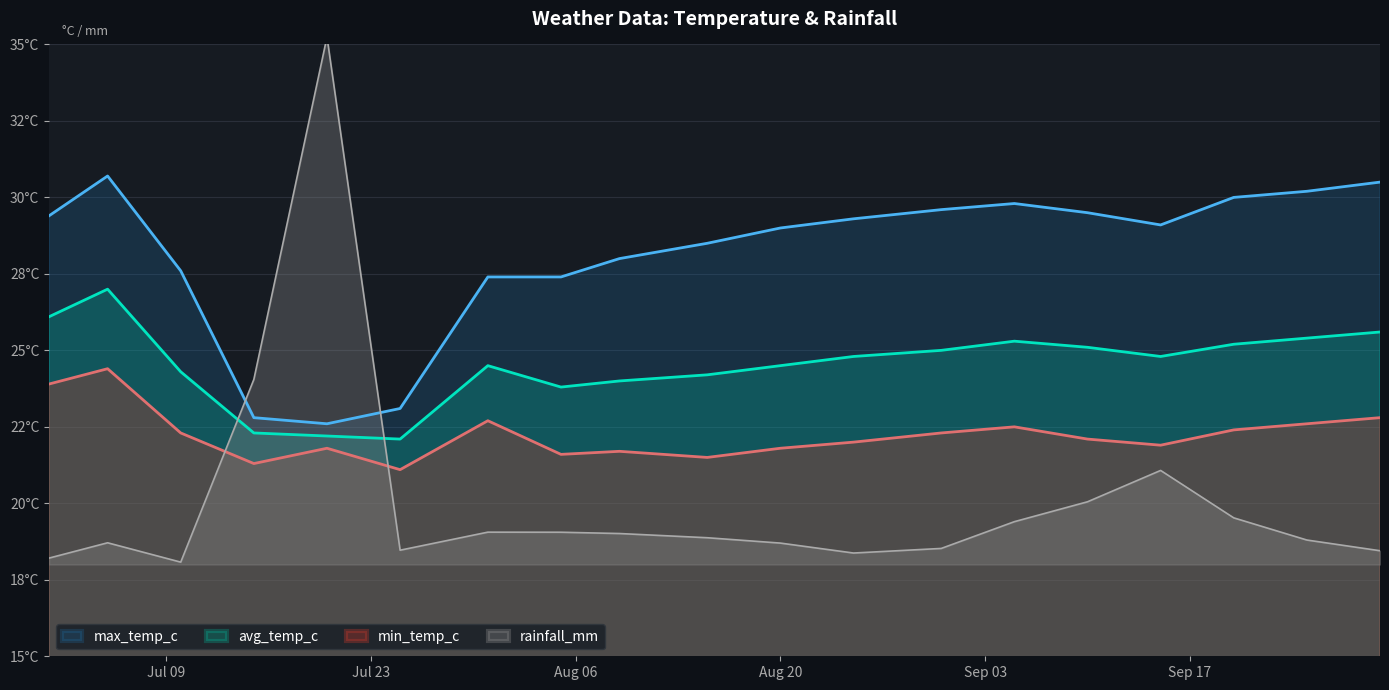

Which series has the largest range (max minus min)?

rainfall_mm